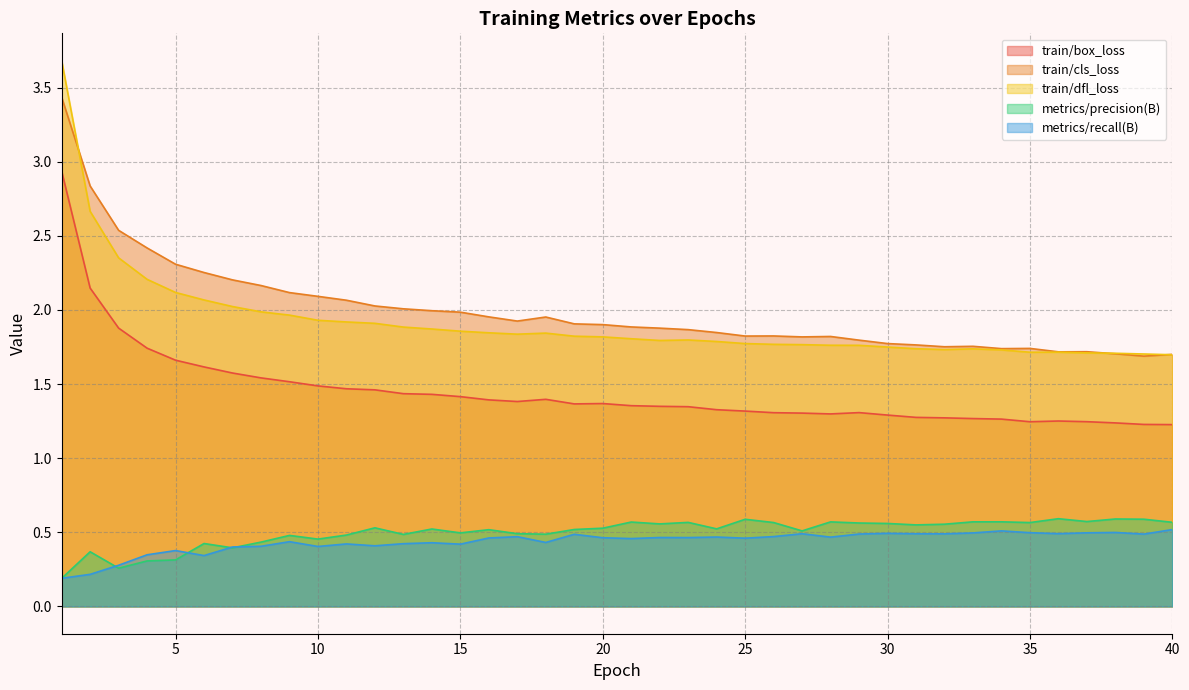

What is the average value of the train/cls_loss series?

2.0